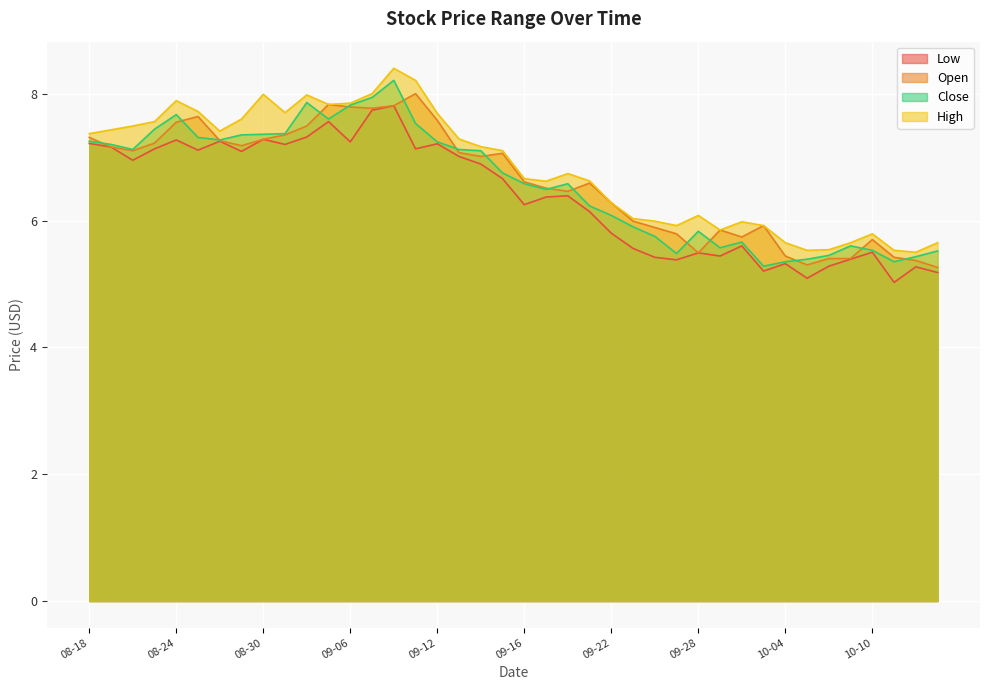

What is the difference between the maximum and second lowest values in the High series?

2.9